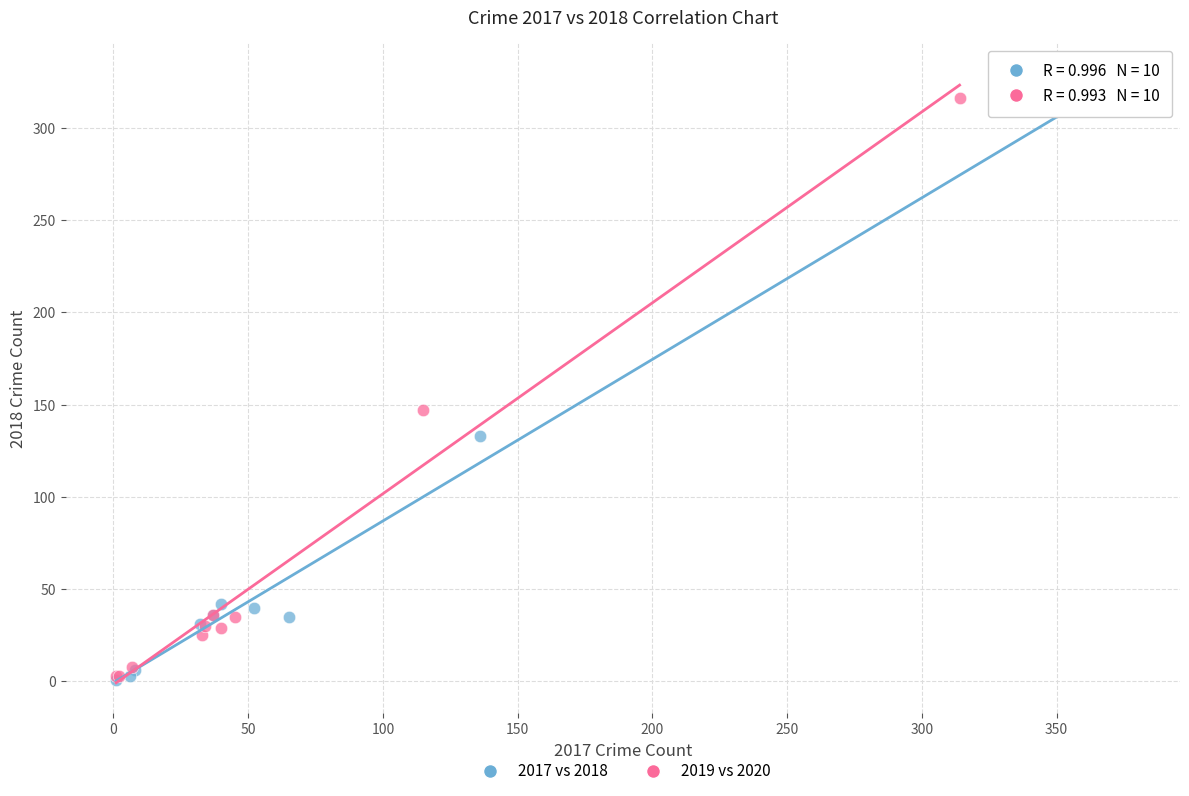

Which series has the widest spread of Y values?

2017 vs 2018